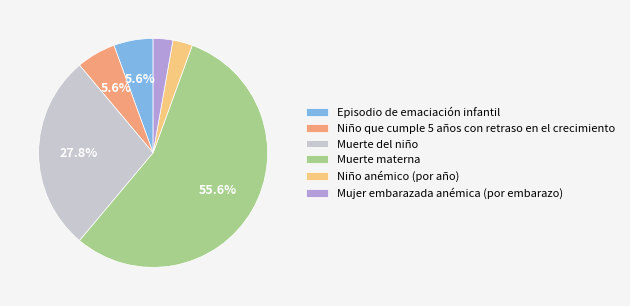

What portion of the pie excludes Episodio de emaciación infantil?

94.4%